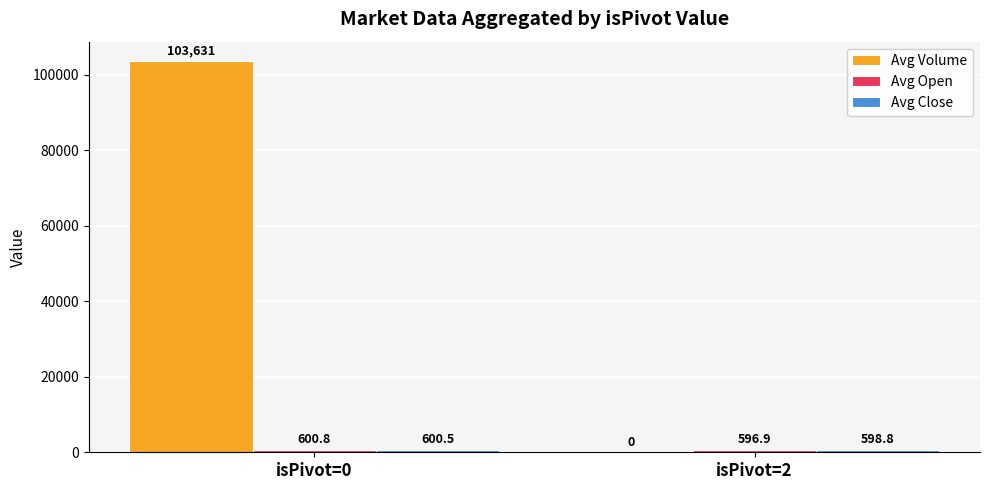

What is the sum of the Avg Volume values at isPivot=2 and isPivot=0?

103631.1